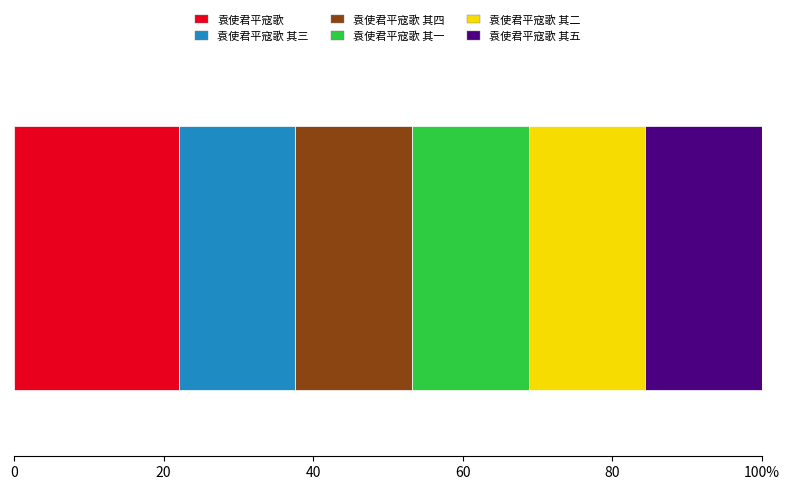

Reading left to right, what are all the values shown in this chart?

689392	488205	488206	488203	488204	488207